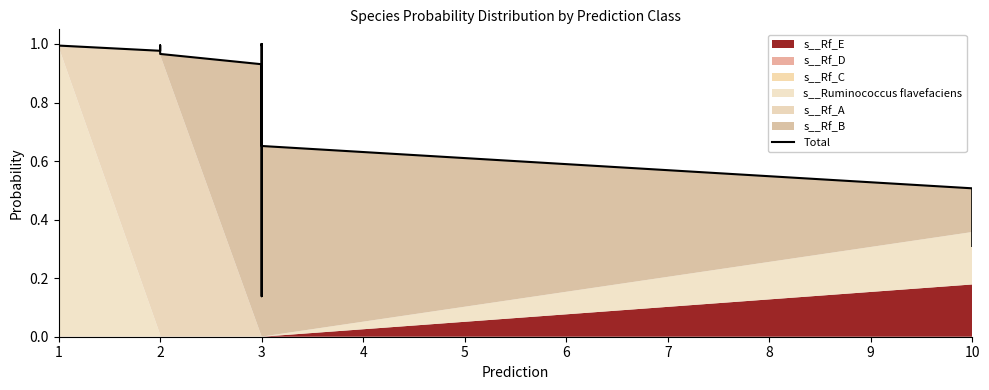

What is the value of the 12th point from the left?

1.0